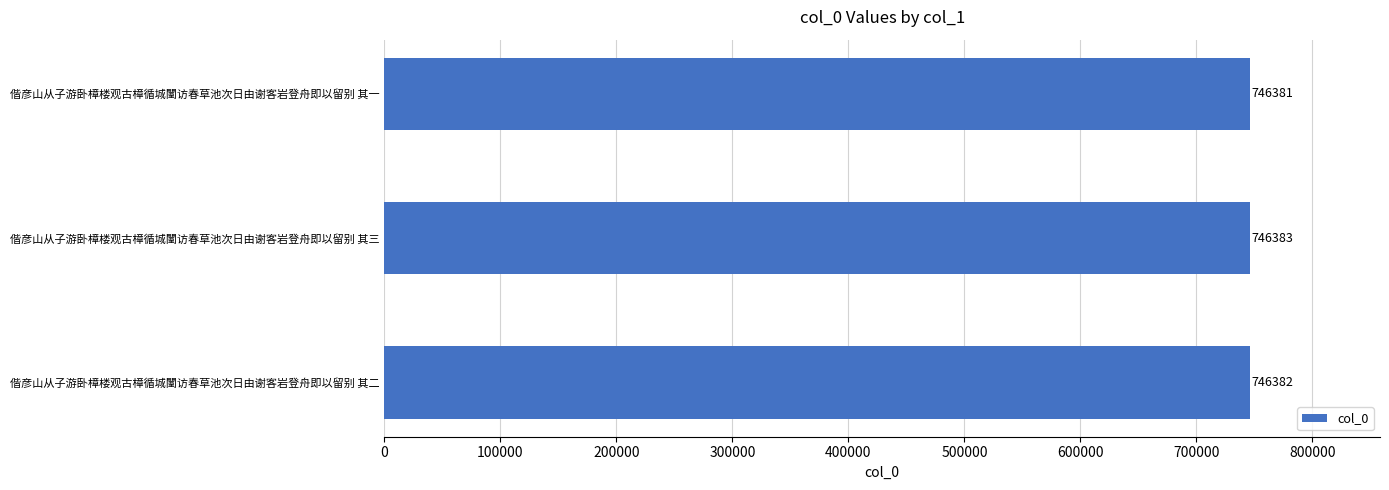

Rank the categories by value from highest to lowest.

偕彦山从子游卧樟楼观古樟循城闉访春草池次日由谢客岩登舟即以留别 其三, 偕彦山从子游卧樟楼观古樟循城闉访春草池次日由谢客岩登舟即以留别 其二, 偕彦山从子游卧樟楼观古樟循城闉访春草池次日由谢客岩登舟即以留别 其一